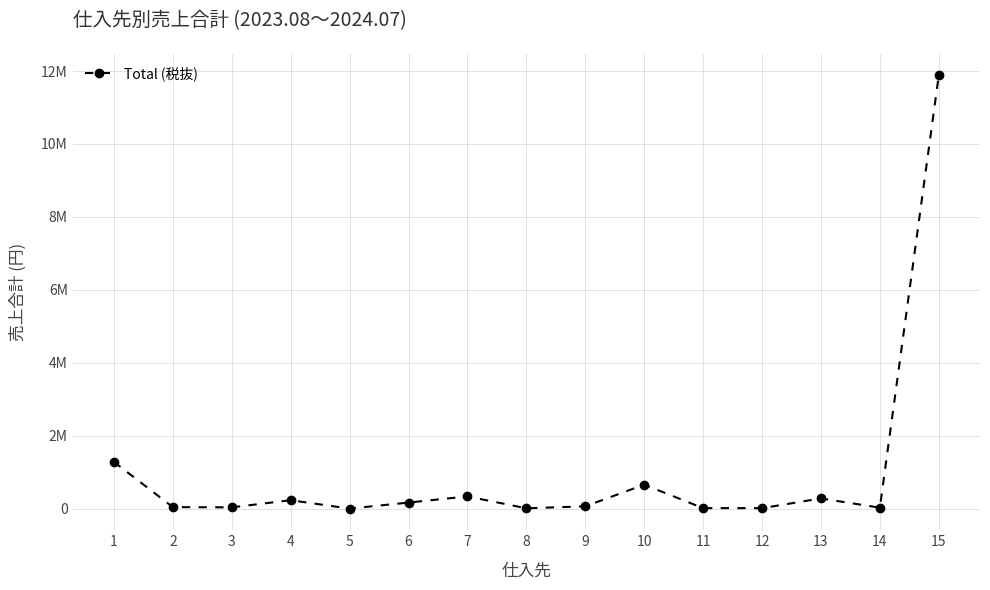

What is the value of the 3rd point from the left?

33600